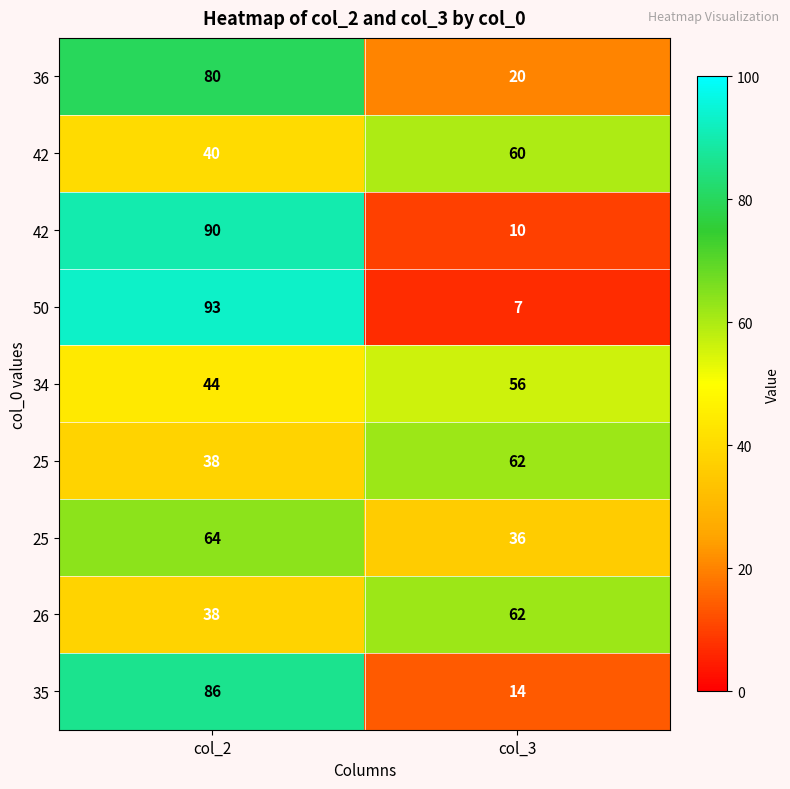

What is the total value across all series at col_2?

573